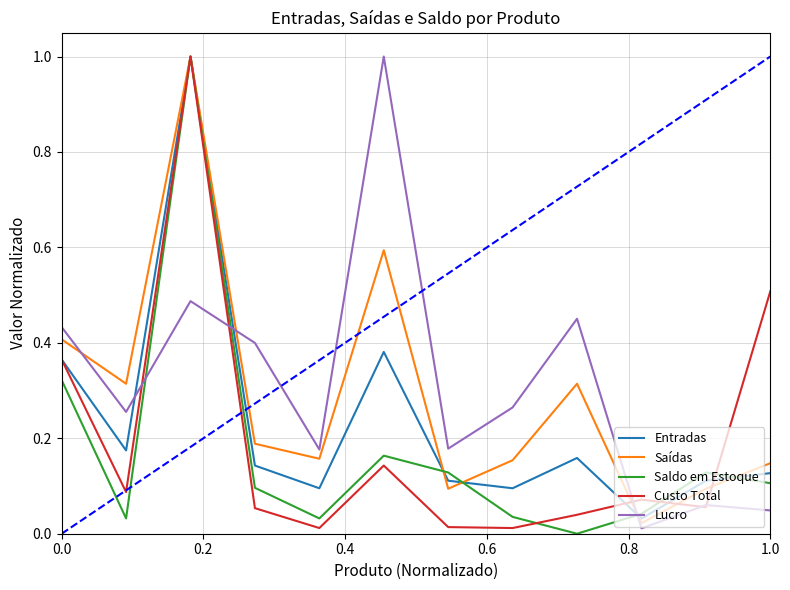

What is the maximum value for Saldo em Estoque?

1.0